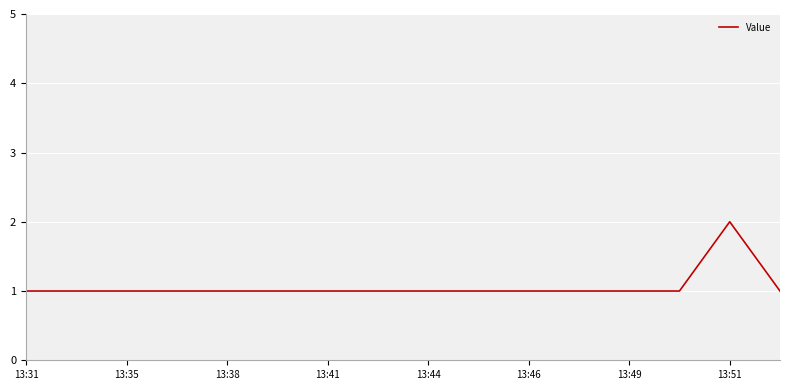

Count the number of data series in this chart.

1